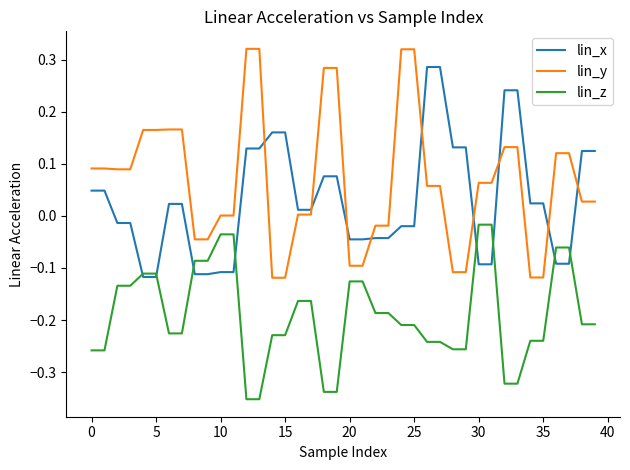

Which series has the largest total across all categories?

lin_y